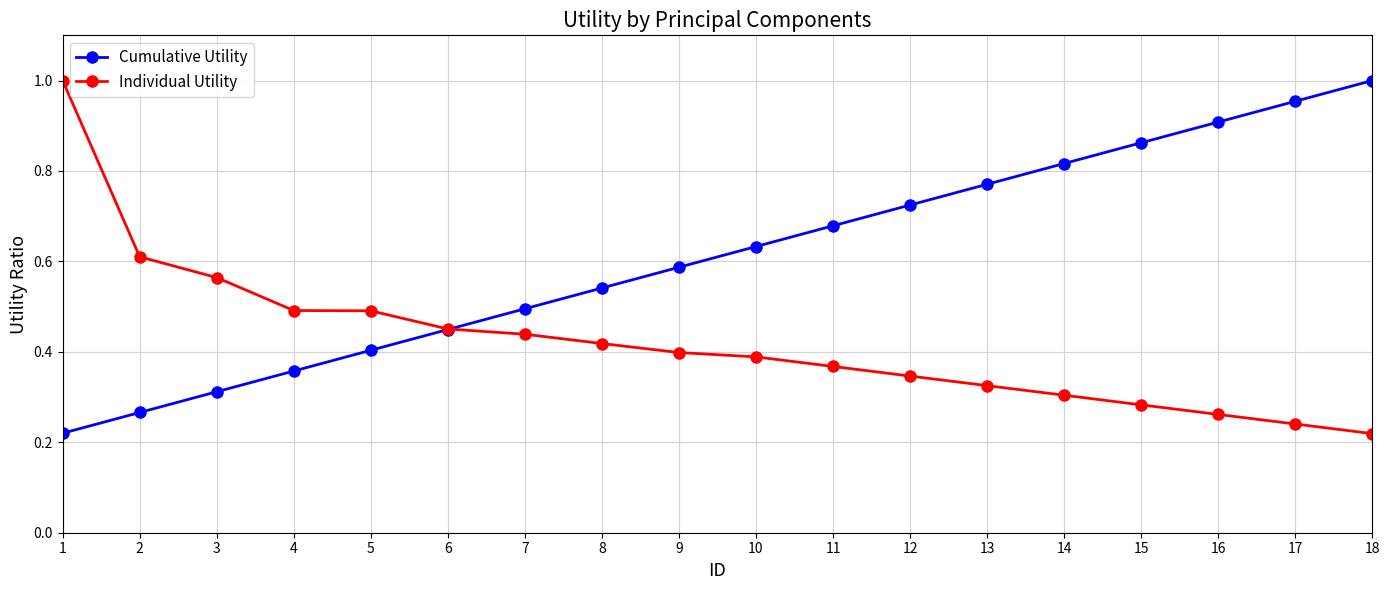

The value of Individual Utility at 5 is 0.5. True or false?

True